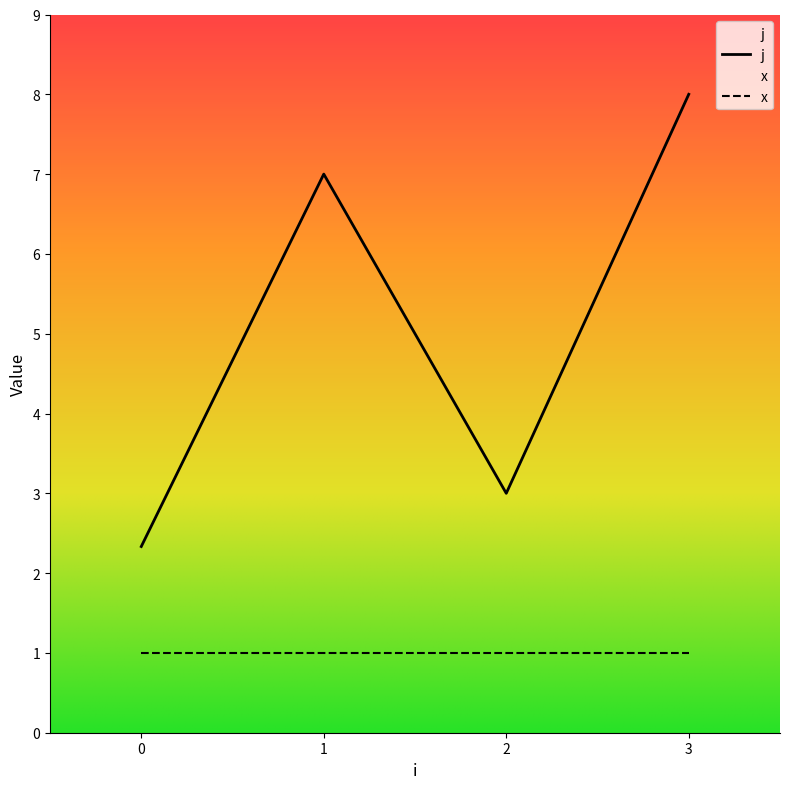

The x series shows 1 at 1. True or false?

True